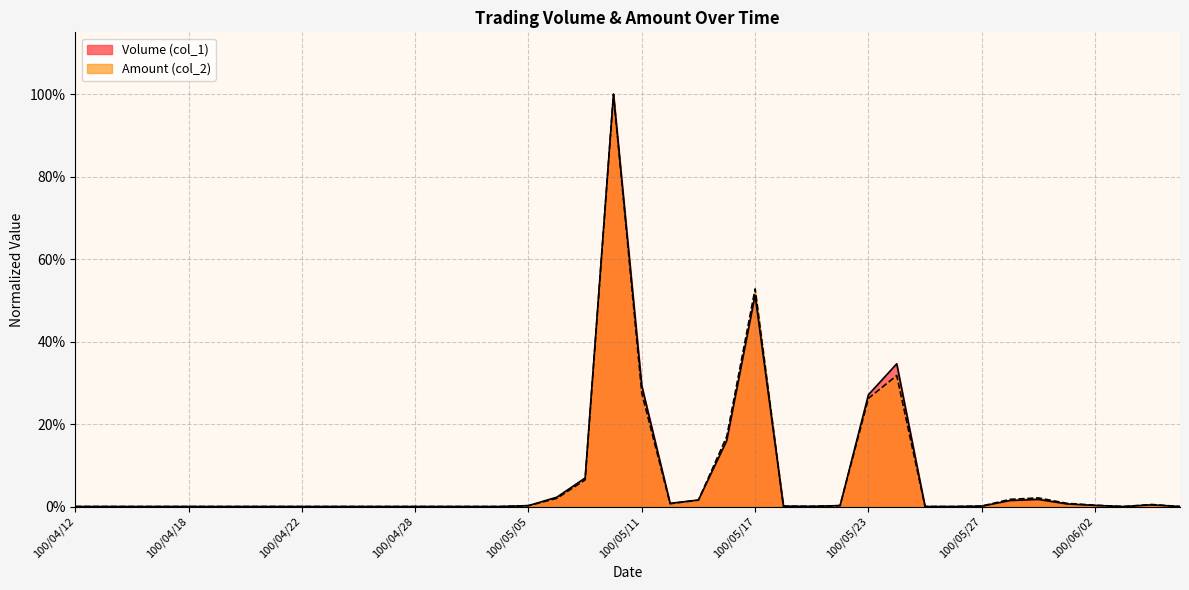

Reading right to left, list all the values displayed in this chart.

Volume (col_1): 100/06/08=0.0	100/06/07=0.0	100/06/03=0.0	100/06/02=0.0	100/06/01=0.0	100/05/31=0.0	100/05/30=0.0	100/05/27=0.0	100/05/26=0.0	100/05/25=0.0	100/05/24=0.3	100/05/23=0.3	100/05/20=0.0	100/05/19=0.0	100/05/18=0.0	100/05/17=0.5	100/05/16=0.2	100/05/13=0.0	100/05/12=0.0	100/05/11=0.3	100/05/10=1.0	100/05/09=0.1	100/05/06=0.0	100/05/05=0.0	100/05/04=0.0	100/05/03=0.0	100/04/29=0.0	100/04/28=0.0	100/04/27=0.0	100/04/26=0.0	100/04/25=0.0	100/04/22=0.0	100/04/21=0.0	100/04/20=0.0	100/04/19=0.0	100/04/18=0.0	100/04/15=0.0	100/04/14=0.0	100/04/13=0.0	100/04/12=0.0
Amount (col_2): 100/06/08=0.0	100/06/07=0.0	100/06/03=0.0	100/06/02=0.0	100/06/01=0.0	100/05/31=0.0	100/05/30=0.0	100/05/27=0.0	100/05/26=0.0	100/05/25=0.0	100/05/24=0.3	100/05/23=0.3	100/05/20=0.0	100/05/19=0.0	100/05/18=0.0	100/05/17=0.5	100/05/16=0.2	100/05/13=0.0	100/05/12=0.0	100/05/11=0.3	100/05/10=1.0	100/05/09=0.1	100/05/06=0.0	100/05/05=0.0	100/05/04=0.0	100/05/03=0.0	100/04/29=0.0	100/04/28=0.0	100/04/27=0.0	100/04/26=0.0	100/04/25=0.0	100/04/22=0.0	100/04/21=0.0	100/04/20=0.0	100/04/19=0.0	100/04/18=0.0	100/04/15=0.0	100/04/14=0.0	100/04/13=0.0	100/04/12=0.0